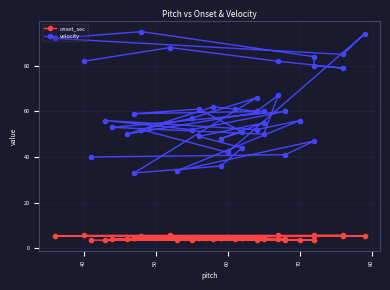

What are all the series names shown in the legend?

onset_sec, velocity